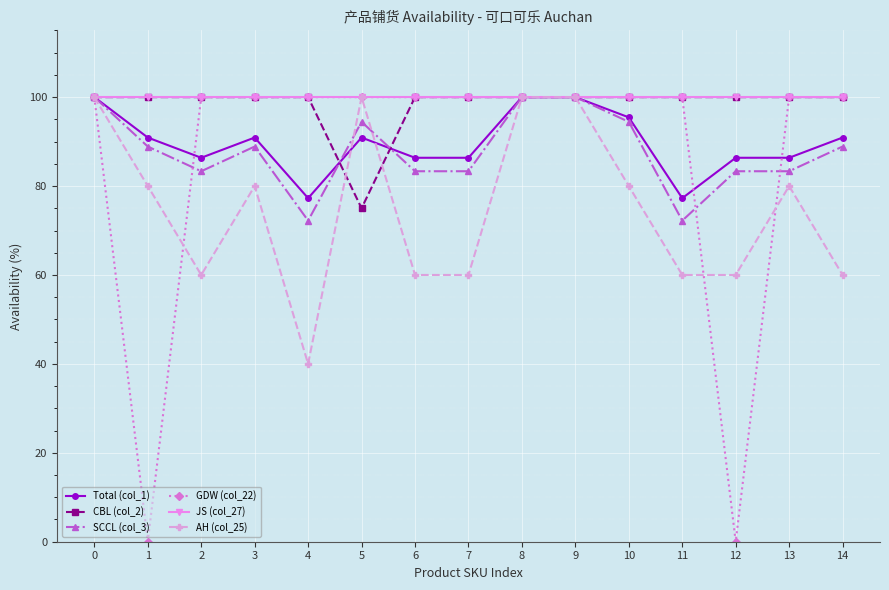

True or false: CBL (col_2) has a value of 100.0 at 2.

True